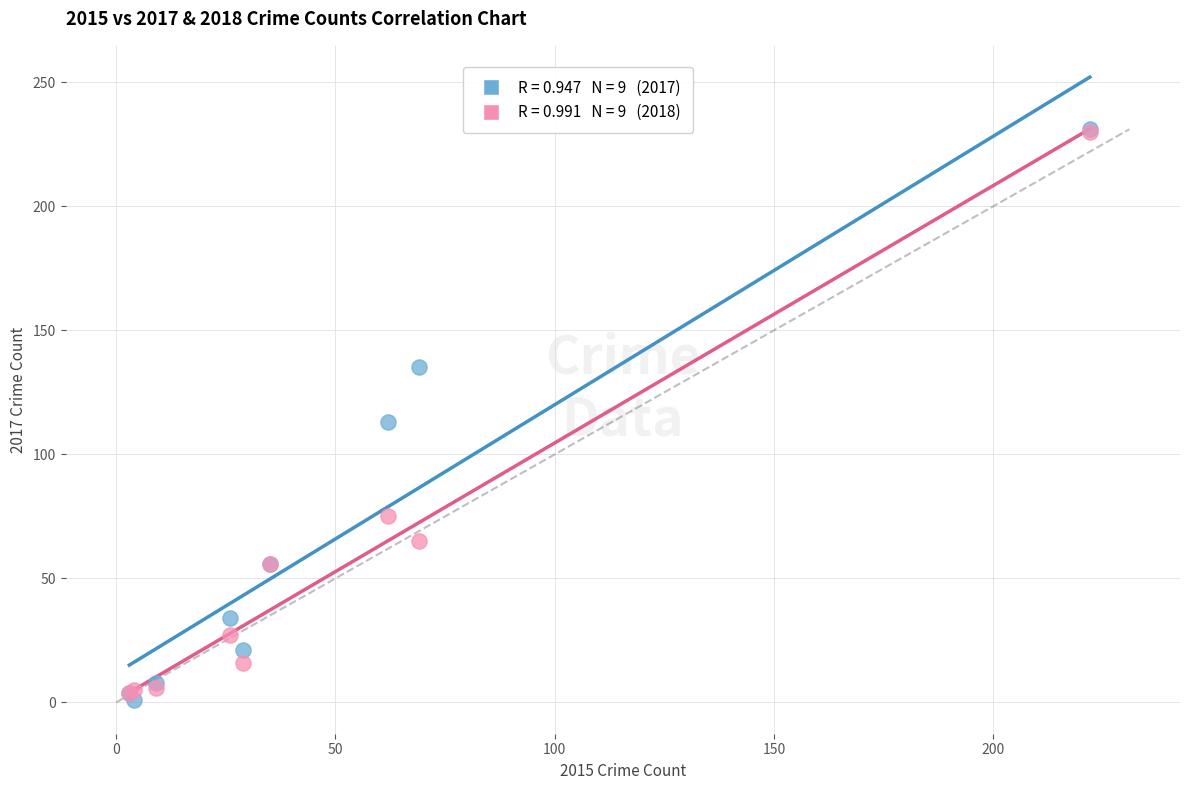

Across all series, what Y value is closest to 116?

113